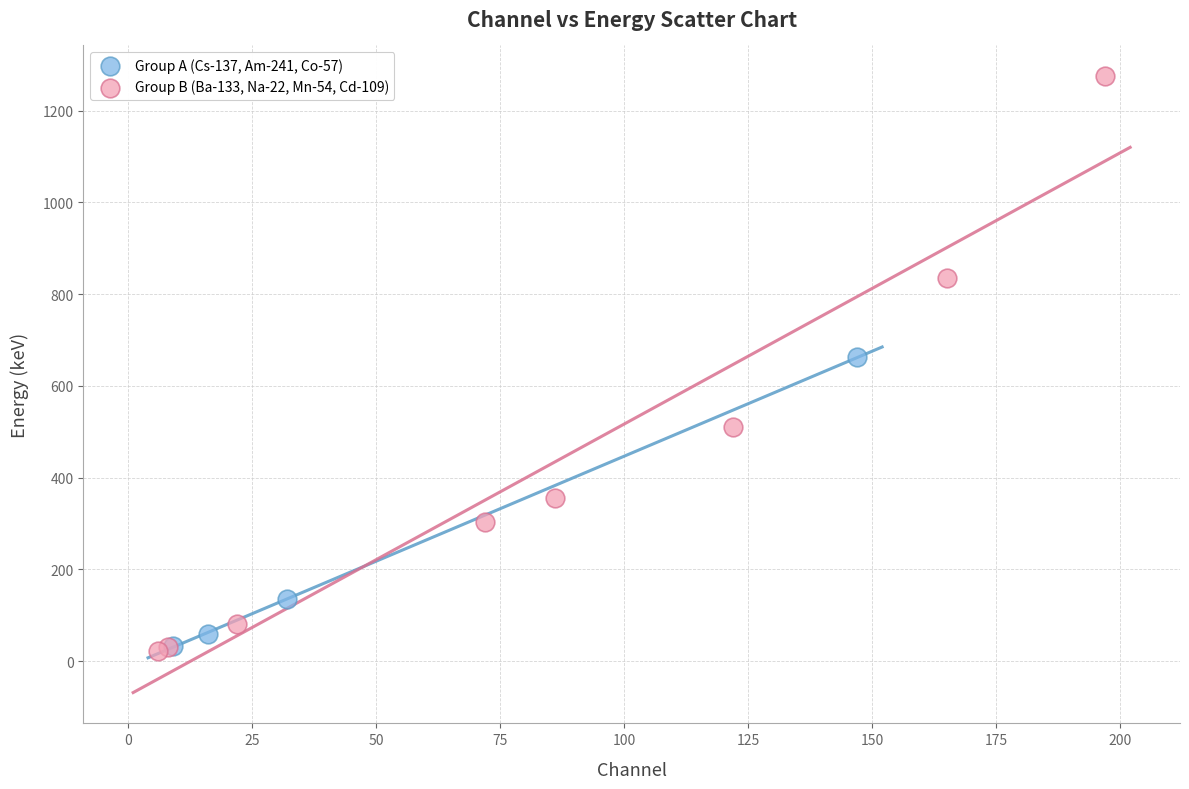

Which series has the largest Y range (max minus min)?

Group B (Ba-133, Na-22, Mn-54, Cd-109)